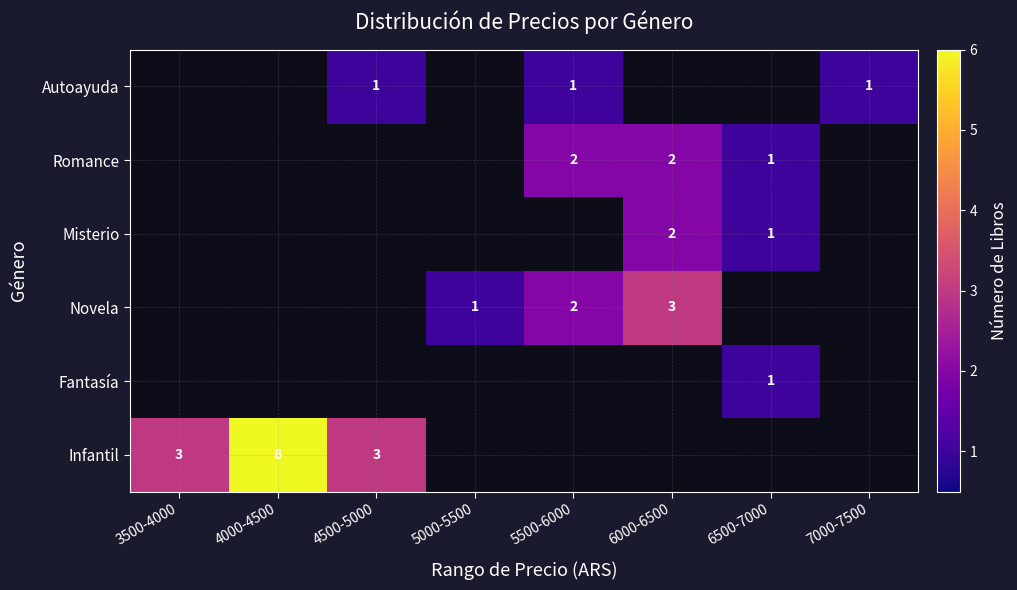

Is it true that Infantil equals 6 at 4000-4500?

True